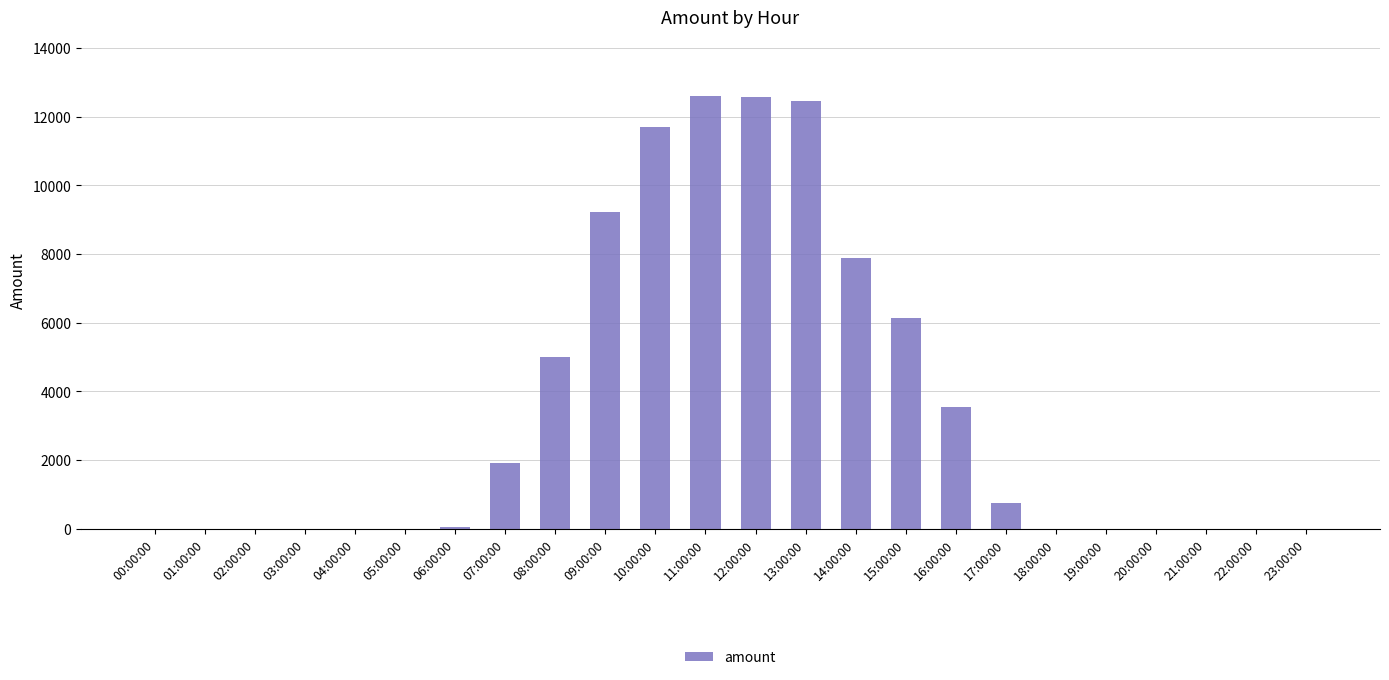

Where is the data nearest to the value 6296?

15:00:00